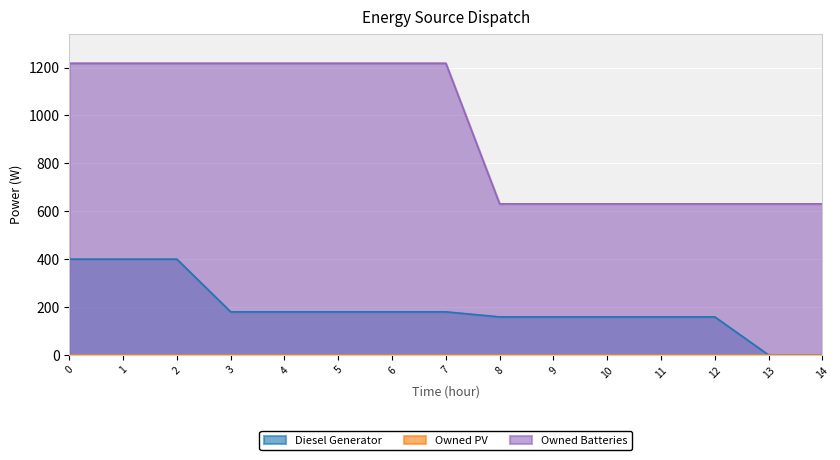

List the labels in order of Owned Batteries value, largest first.

0, 1, 2, 3, 4, 5, 6, 7, 8, 9, 10, 11, 12, 13, 14